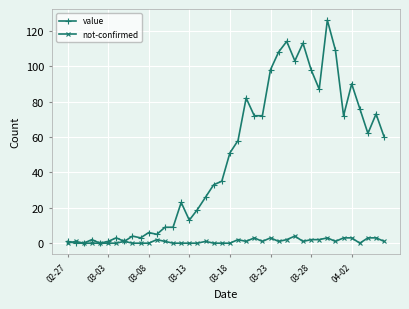

List the series in order of their overall mean, highest first.

value, not-confirmed